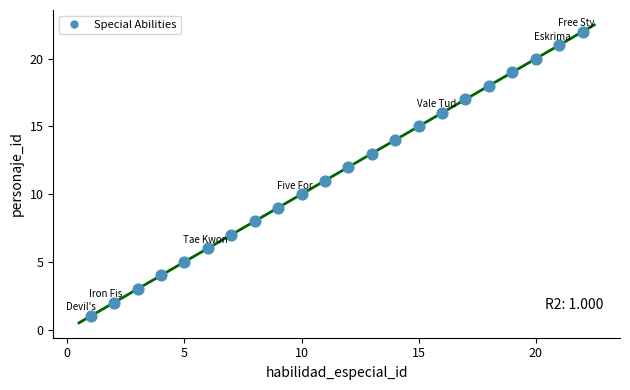

What is the range of X values (max minus min)?

21